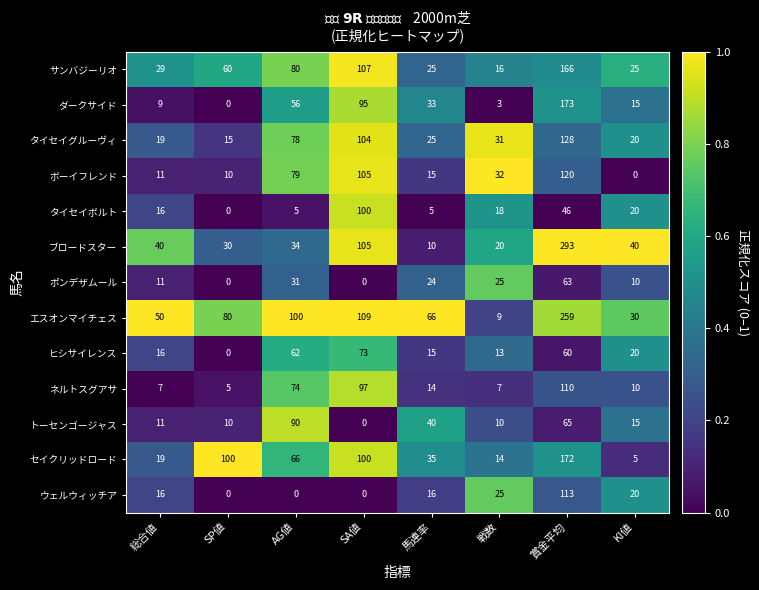

True or false: ポンデザムール has a value of 31 at AG値.

True